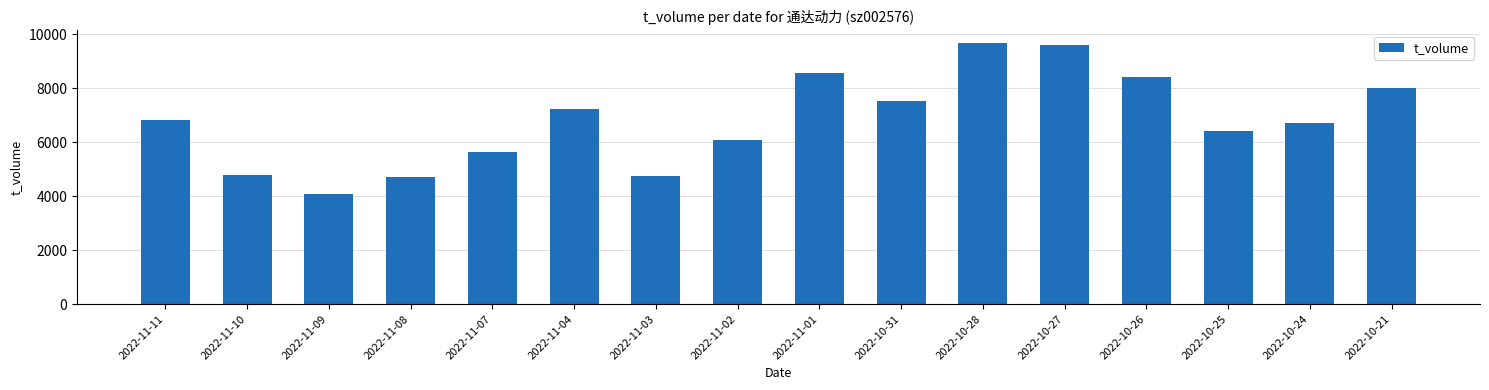

What is the label of the 2nd bar from the left?

2022-11-10